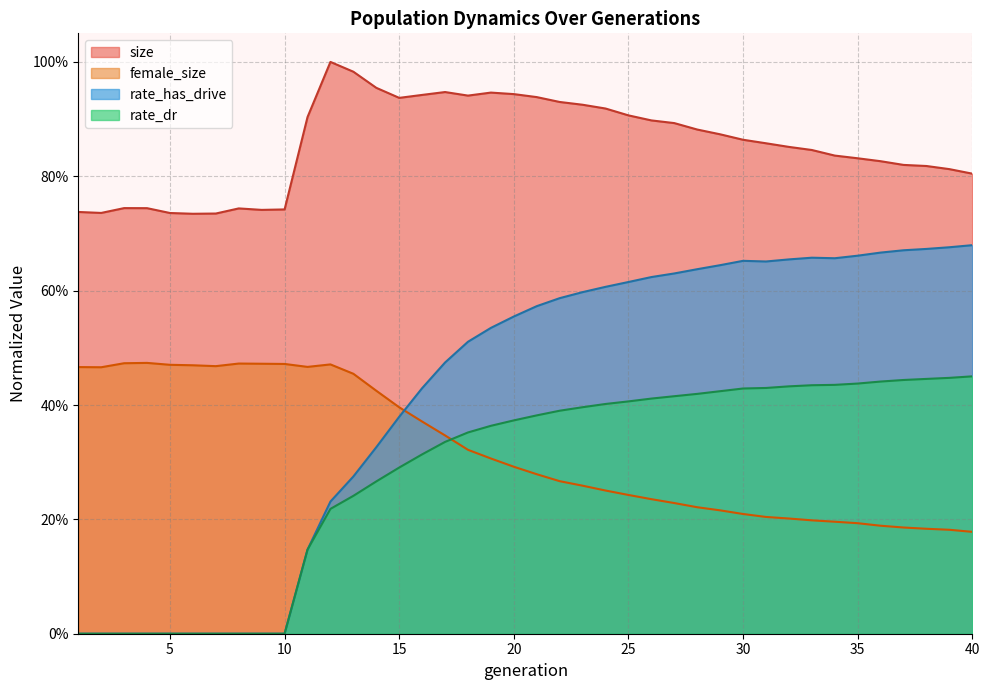

Reading right to left, what are all the values shown in this chart?

size: 40=0.8	39=0.8	38=0.8	37=0.8	36=0.8	35=0.8	34=0.8	33=0.8	32=0.9	31=0.9	30=0.9	29=0.9	28=0.9	27=0.9	26=0.9	25=0.9	24=0.9	23=0.9	22=0.9	21=0.9	20=0.9	19=0.9	18=0.9	17=0.9	16=0.9	15=0.9	14=1.0	13=1.0	12=1.0	11=0.9	10=0.7	9=0.7	8=0.7	7=0.7	6=0.7	5=0.7	4=0.7	3=0.7	2=0.7	1=0.7
female_size: 40=0.2	39=0.2	38=0.2	37=0.2	36=0.2	35=0.2	34=0.2	33=0.2	32=0.2	31=0.2	30=0.2	29=0.2	28=0.2	27=0.2	26=0.2	25=0.2	24=0.3	23=0.3	22=0.3	21=0.3	20=0.3	19=0.3	18=0.3	17=0.3	16=0.4	15=0.4	14=0.4	13=0.5	12=0.5	11=0.5	10=0.5	9=0.5	8=0.5	7=0.5	6=0.5	5=0.5	4=0.5	3=0.5	2=0.5	1=0.5
rate_dr: 40=0.5	39=0.4	38=0.4	37=0.4	36=0.4	35=0.4	34=0.4	33=0.4	32=0.4	31=0.4	30=0.4	29=0.4	28=0.4	27=0.4	26=0.4	25=0.4	24=0.4	23=0.4	22=0.4	21=0.4	20=0.4	19=0.4	18=0.4	17=0.3	16=0.3	15=0.3	14=0.3	13=0.2	12=0.2	11=0.1	10=0.0	9=0.0	8=0.0	7=0.0	6=0.0	5=0.0	4=0.0	3=0.0	2=0.0	1=0.0
rate_has_drive: 40=0.7	39=0.7	38=0.7	37=0.7	36=0.7	35=0.7	34=0.7	33=0.7	32=0.7	31=0.7	30=0.7	29=0.6	28=0.6	27=0.6	26=0.6	25=0.6	24=0.6	23=0.6	22=0.6	21=0.6	20=0.6	19=0.5	18=0.5	17=0.5	16=0.4	15=0.4	14=0.3	13=0.3	12=0.2	11=0.1	10=0.0	9=0.0	8=0.0	7=0.0	6=0.0	5=0.0	4=0.0	3=0.0	2=0.0	1=0.0